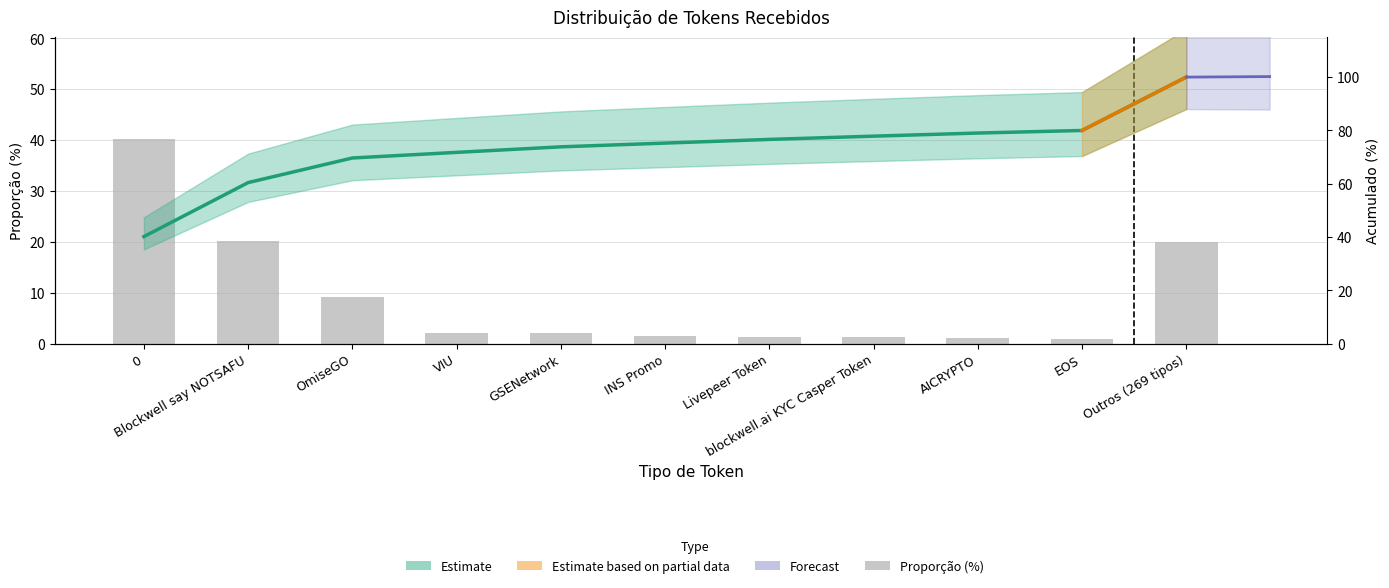

Which series has the widest spread of values?

Estimate